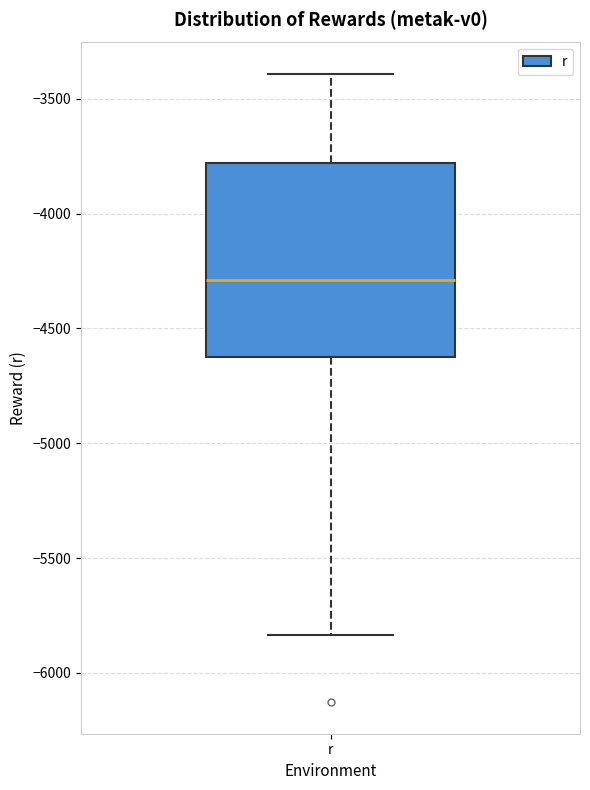

Where does the upper whisker of the box for r end on the y-axis? The values are not printed on the chart, so give them approximately, as read against the axis.

-3400